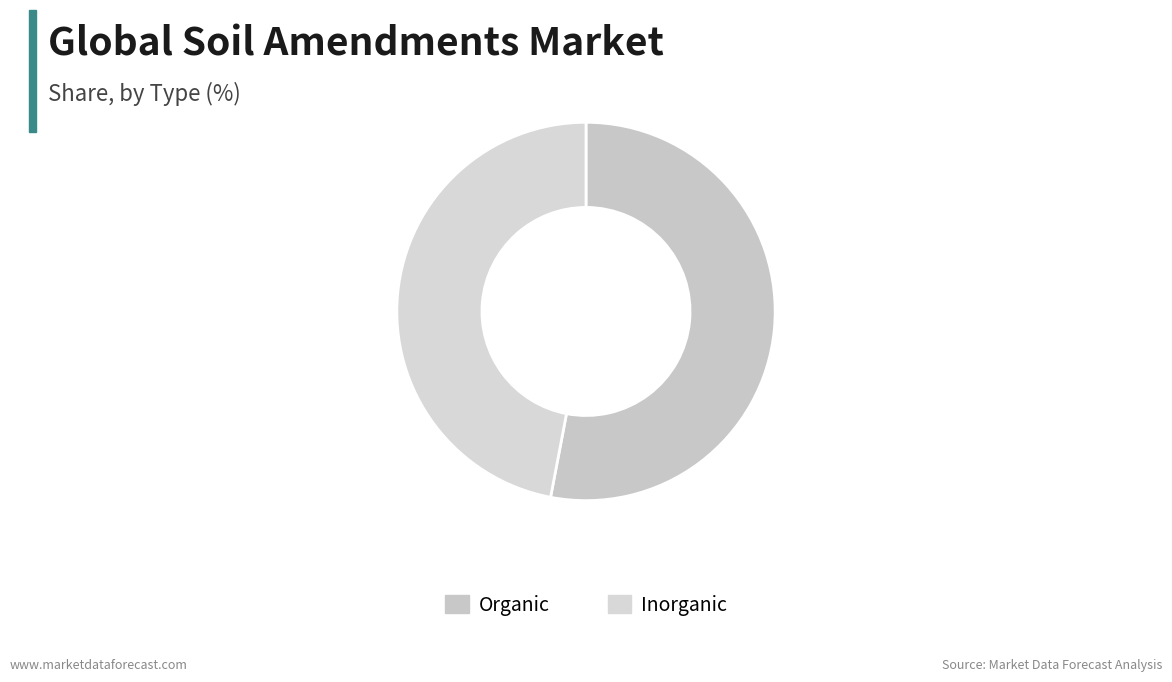

Count the number of slices in the pie.

2